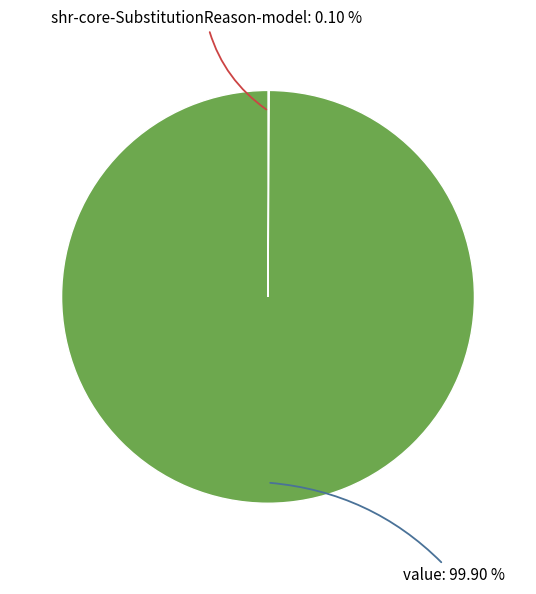

Is there a majority slice in this chart?

Yes